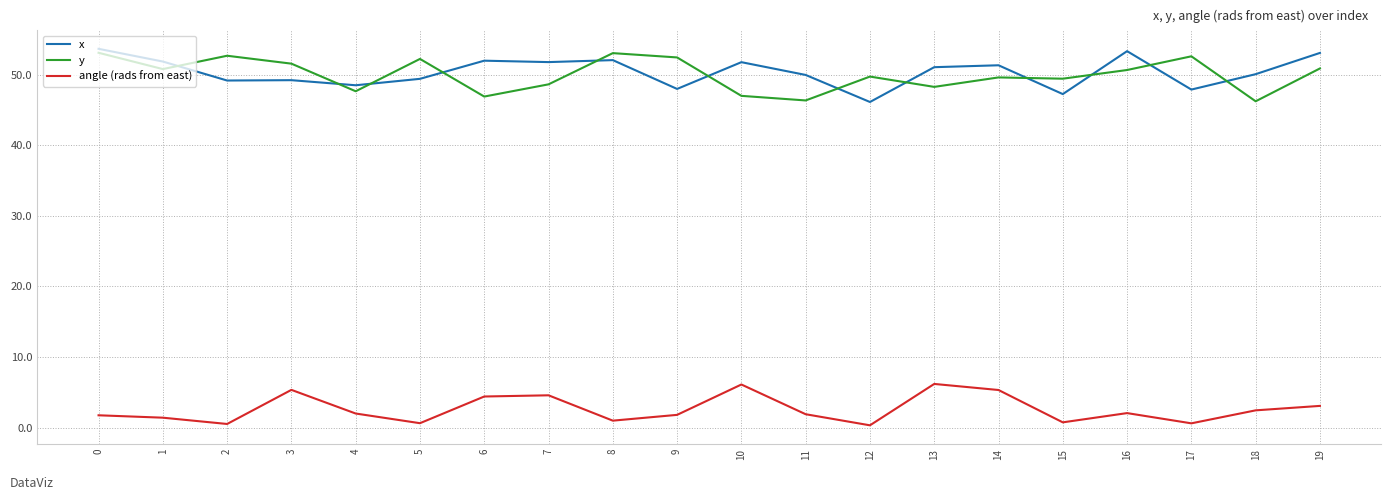

What is the maximum value shown in the chart?

53.6